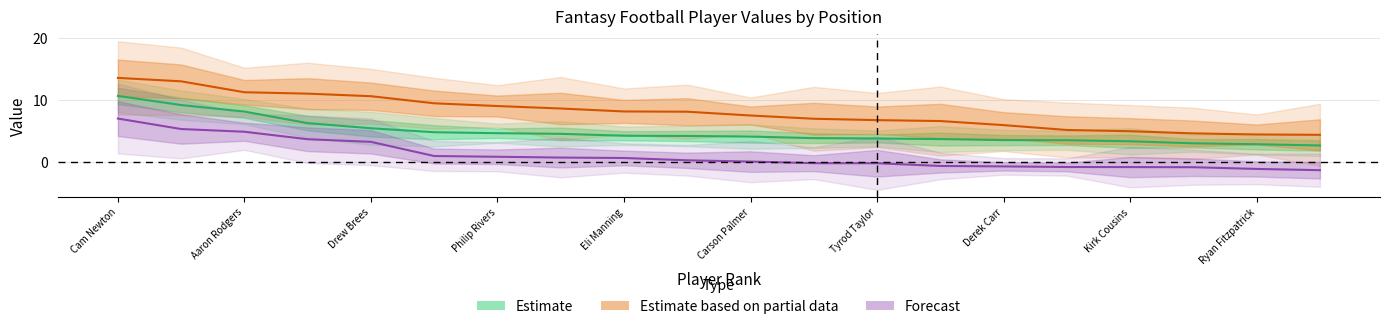

What is the smallest value displayed?

-1.3